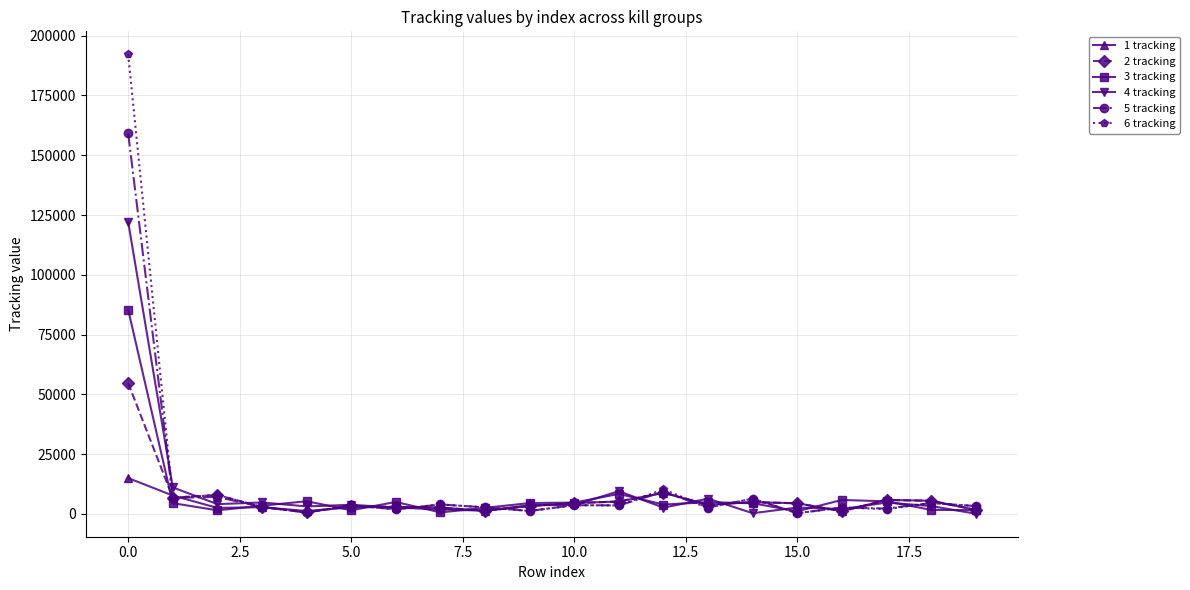

True or false: 5 tracking has more than 2 points higher than both neighbors.

True